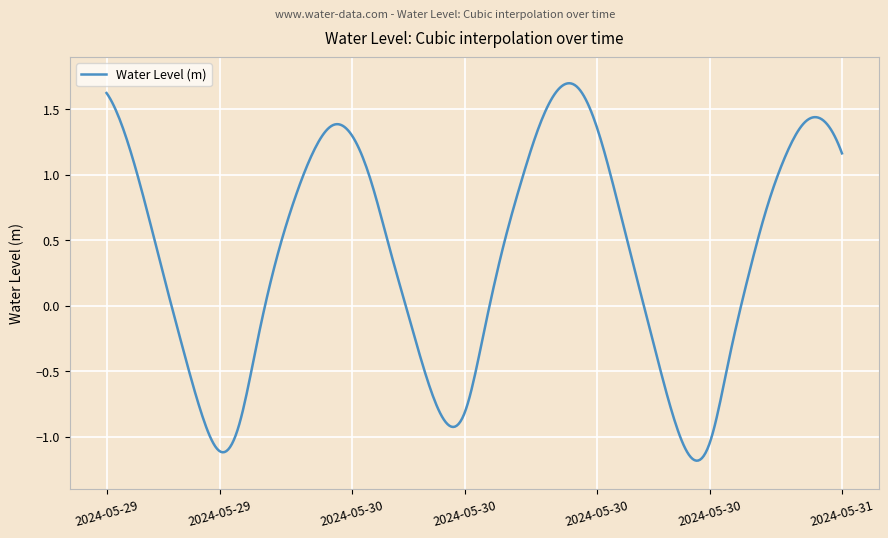

What is the difference between the maximum and minimum values?

2.9